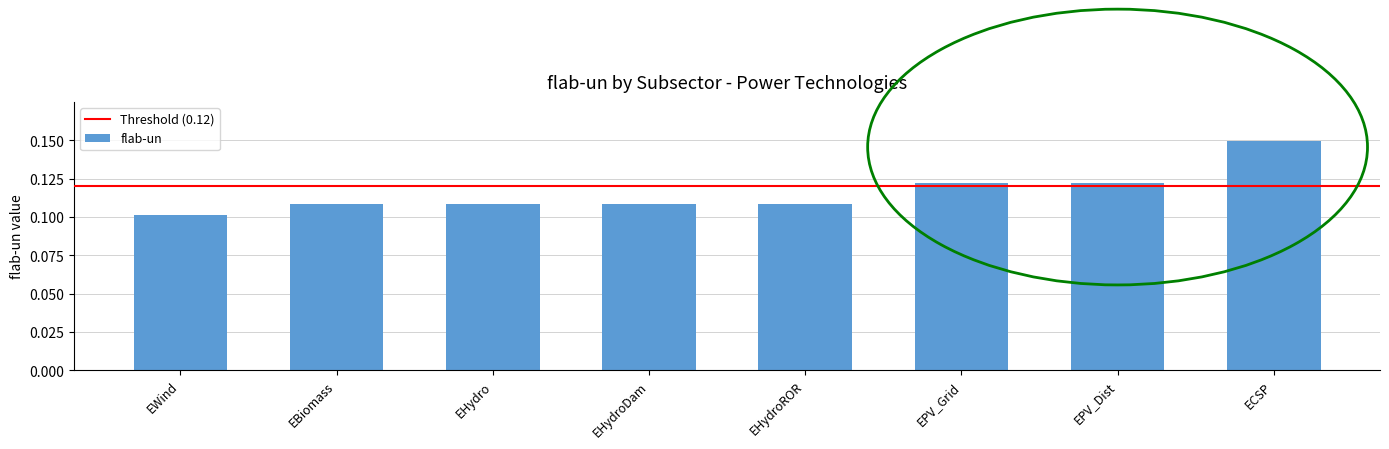

What is the sum of all values?

0.9